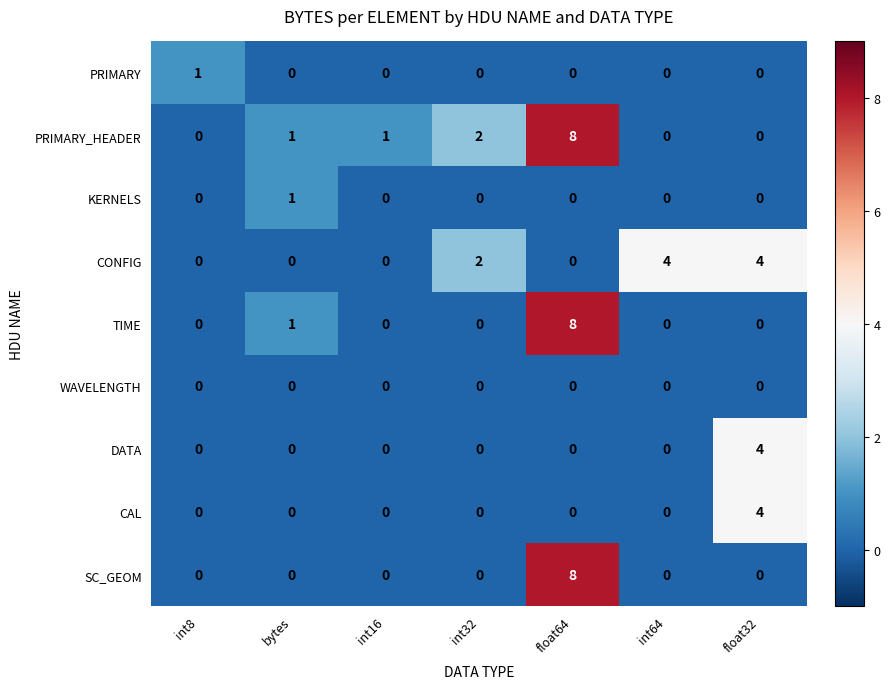

How many CAL values are between 0 and 1?

6